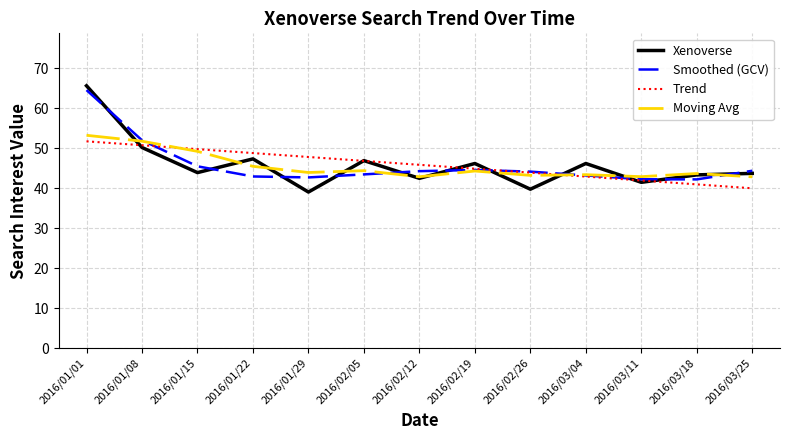

What is the difference between the highest and lowest values at 2016/03/18?

2.7